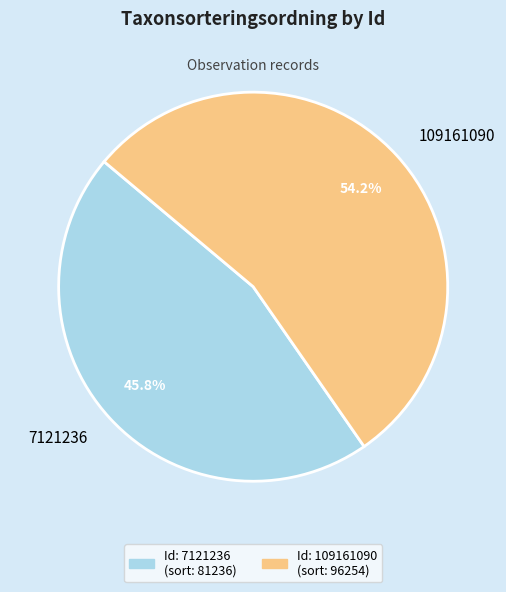

To the nearest percent, what is the combined percentage of 7121236 and 109161090?

100%